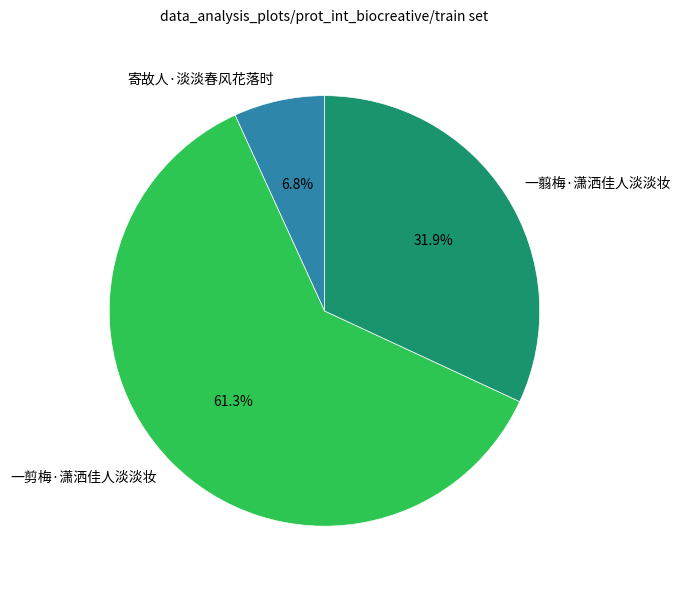

Does any single category account for the majority?

Yes